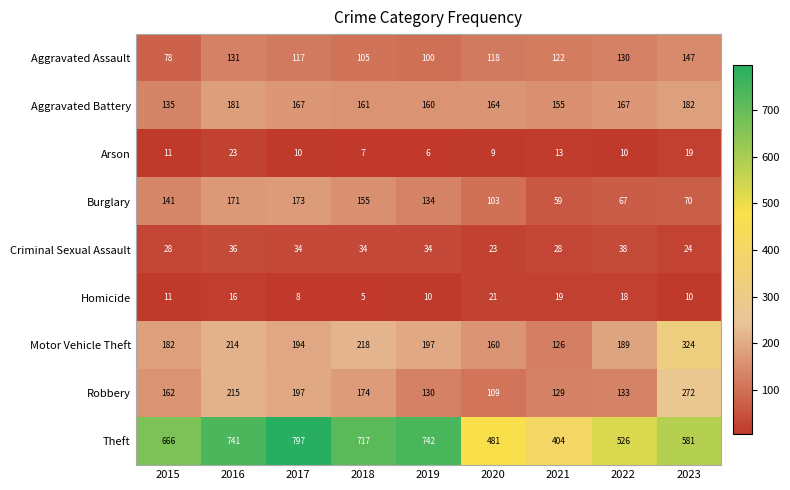

Between 2016 and 2020, which series saw the biggest shift?

Theft